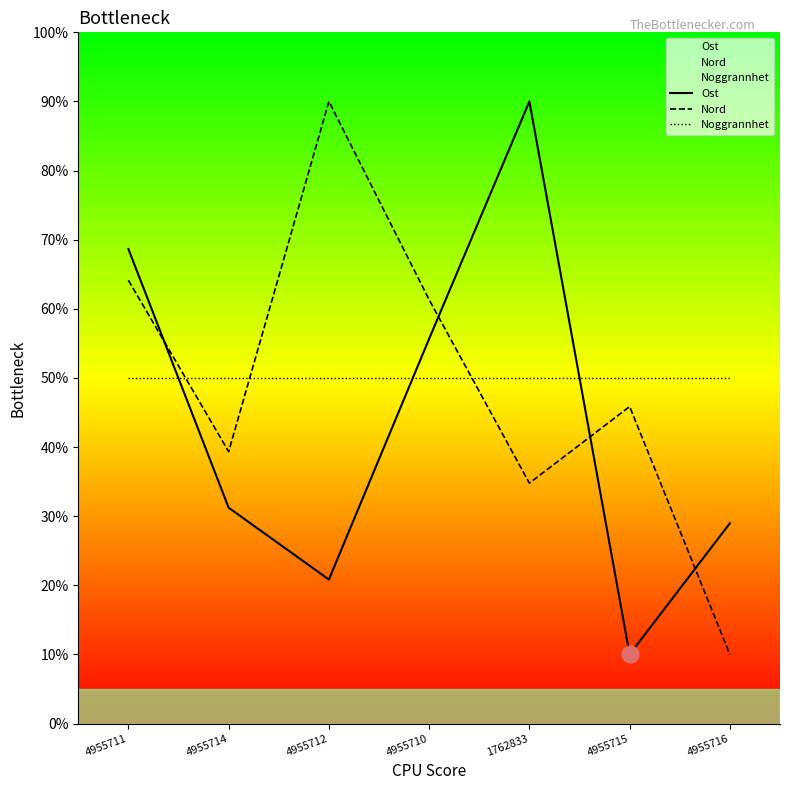

After their last crossing, which series has the higher values: Nord or Ost?

Ost